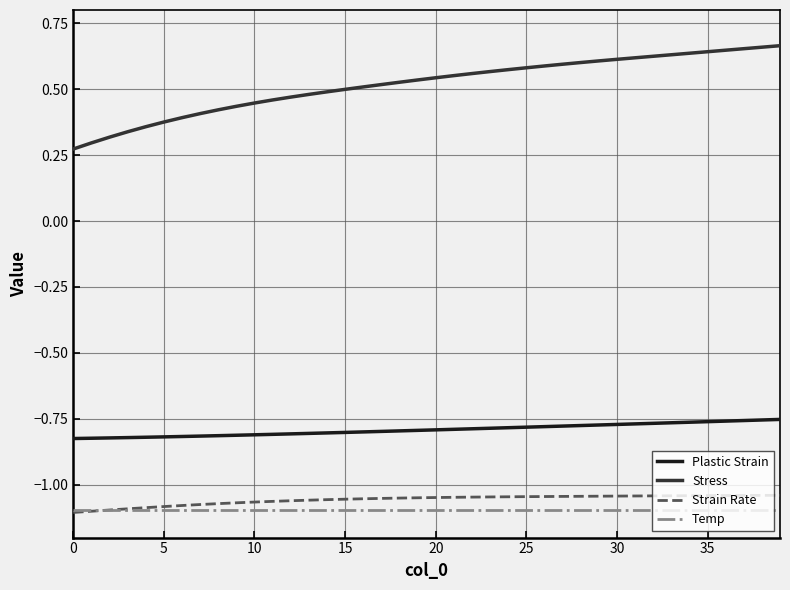

Which series has the largest range (max minus min)?

Stress